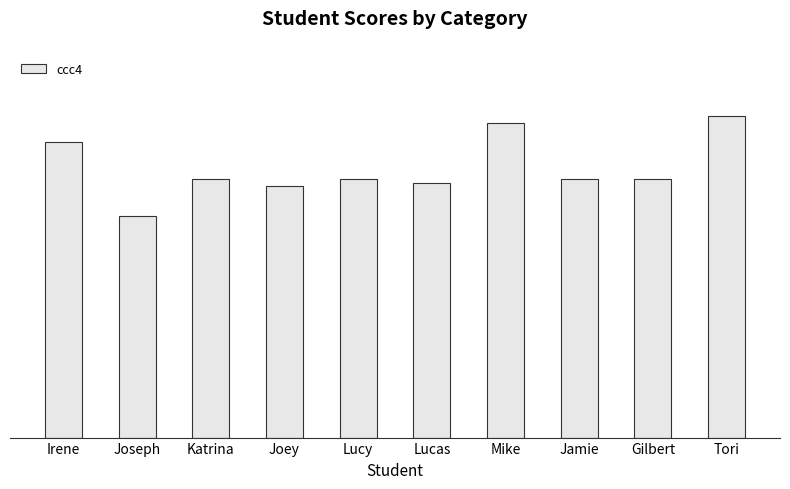

Rank the categories by value from lowest to highest.

Joseph, Joey, Lucas, Katrina, Lucy, Jamie, Gilbert, Irene, Mike, Tori